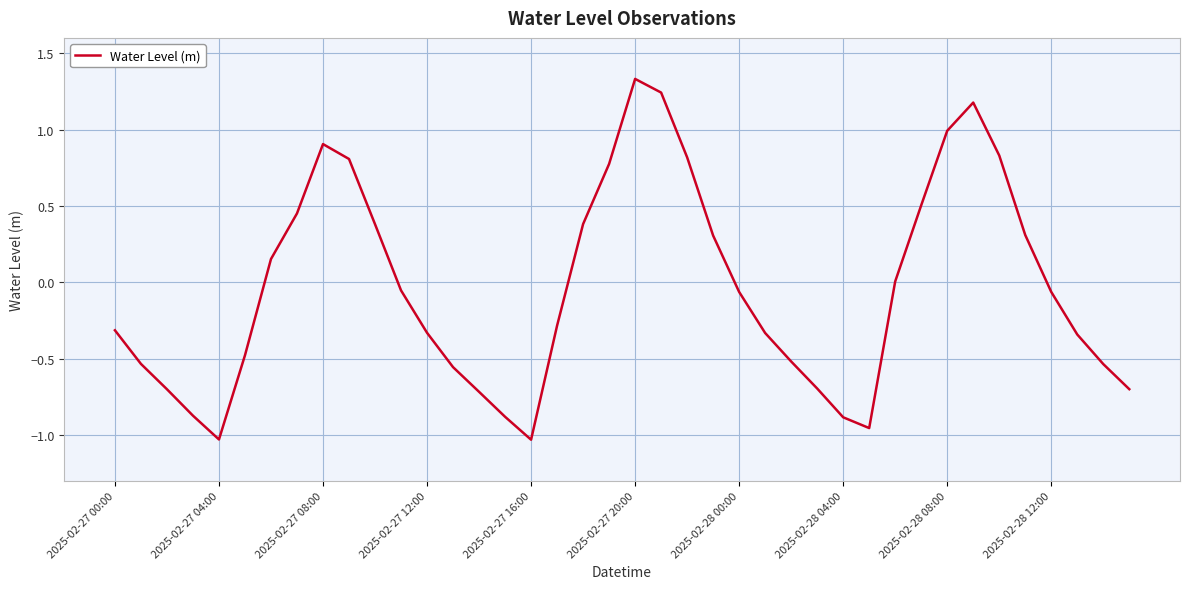

What is the sum of all values?

-1.5